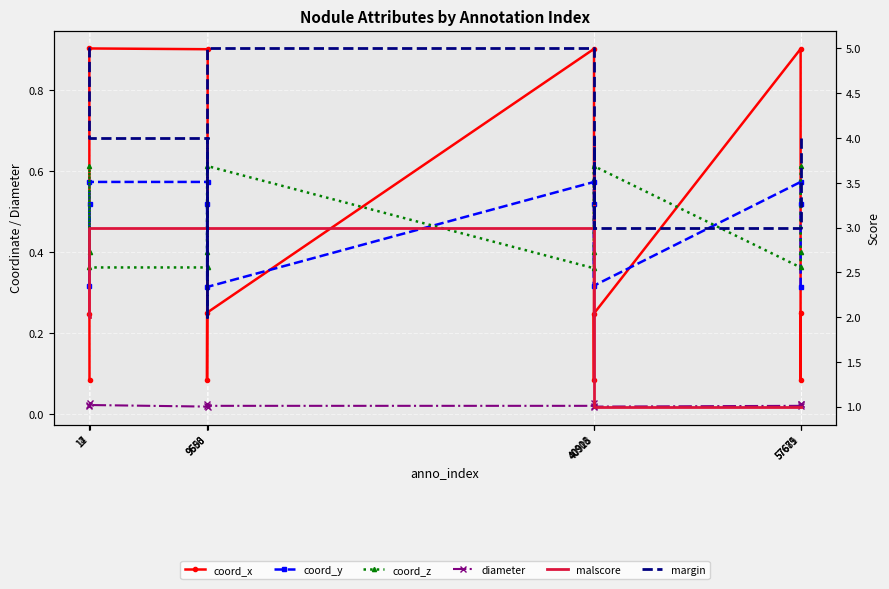

Rank the series at 4 from highest to lowest value.

margin, malscore, coord_x, coord_y, coord_z, diameter